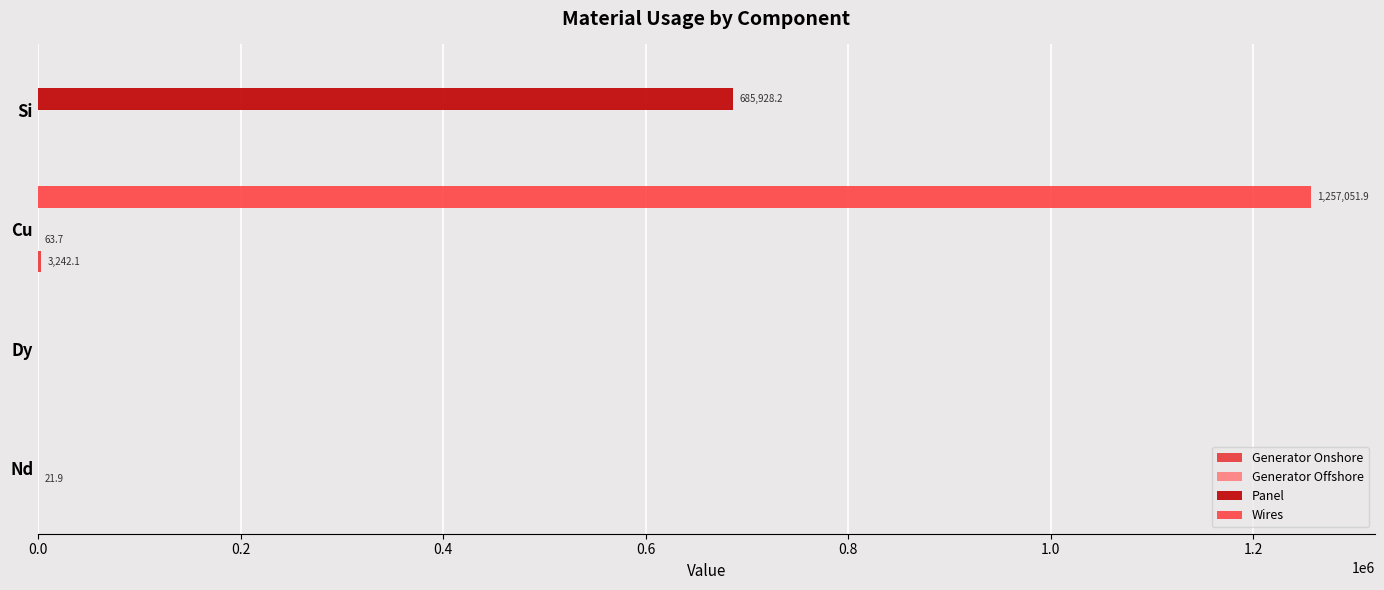

What is the maximum value for Wires?

1257051.9